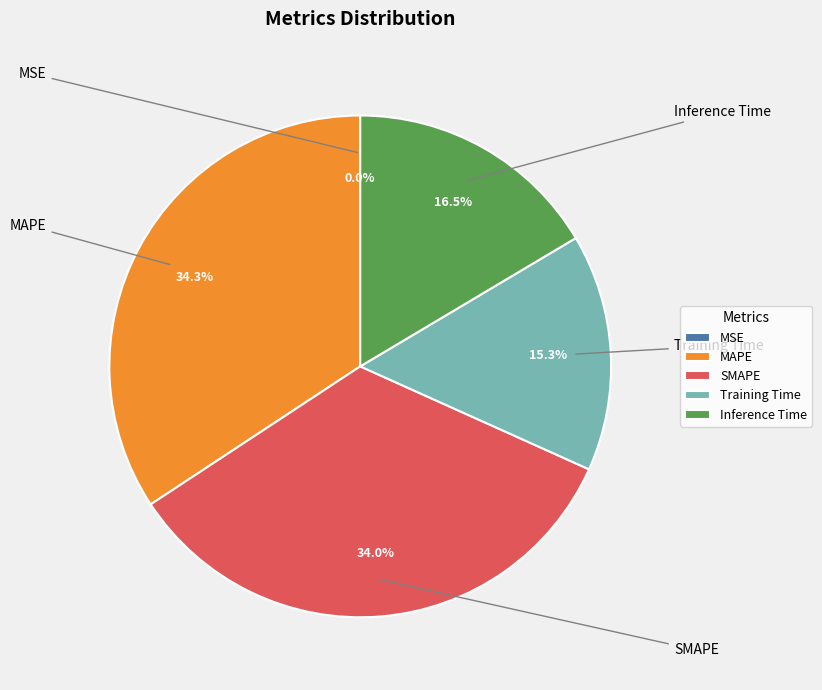

What percentage is the SMAPE slice, to the nearest percent?

34%